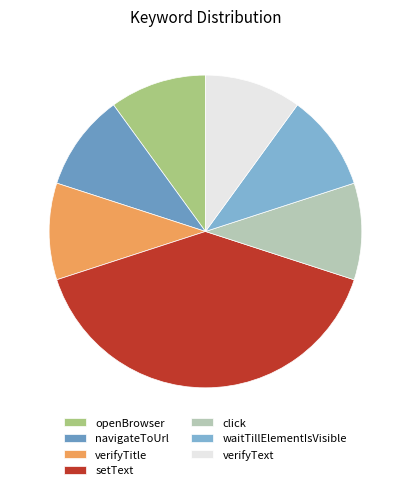

Approximately how many times larger is the value at verifyTitle compared to setText?

0.2